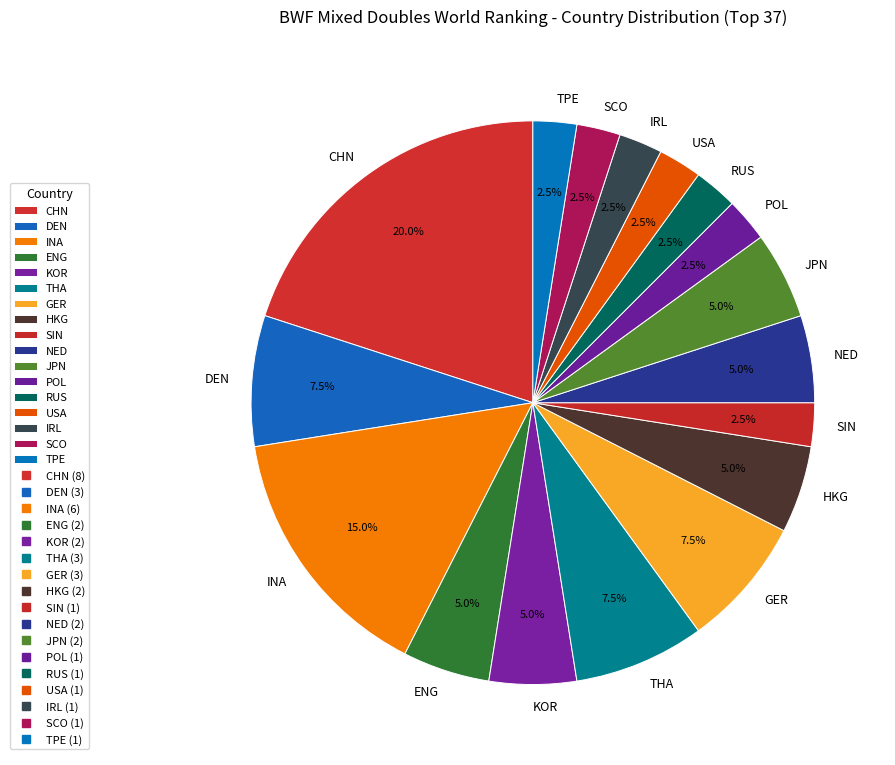

Which category has the biggest portion of the pie?

CHN